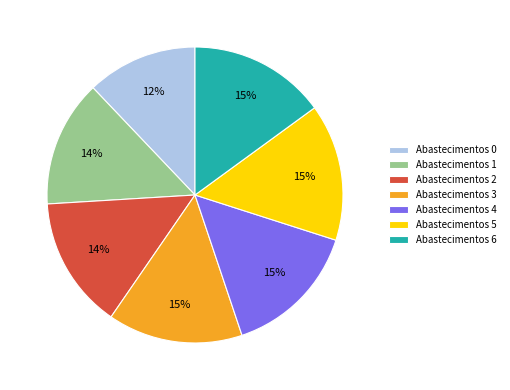

Is it true that Abastecimentos 4 is 15% of the pie?

True